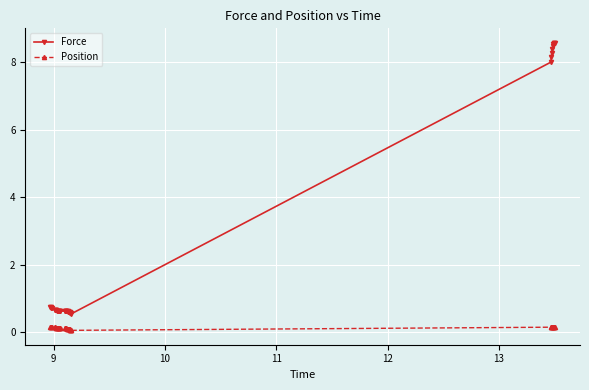

What is the maximum value for Force?

8.6